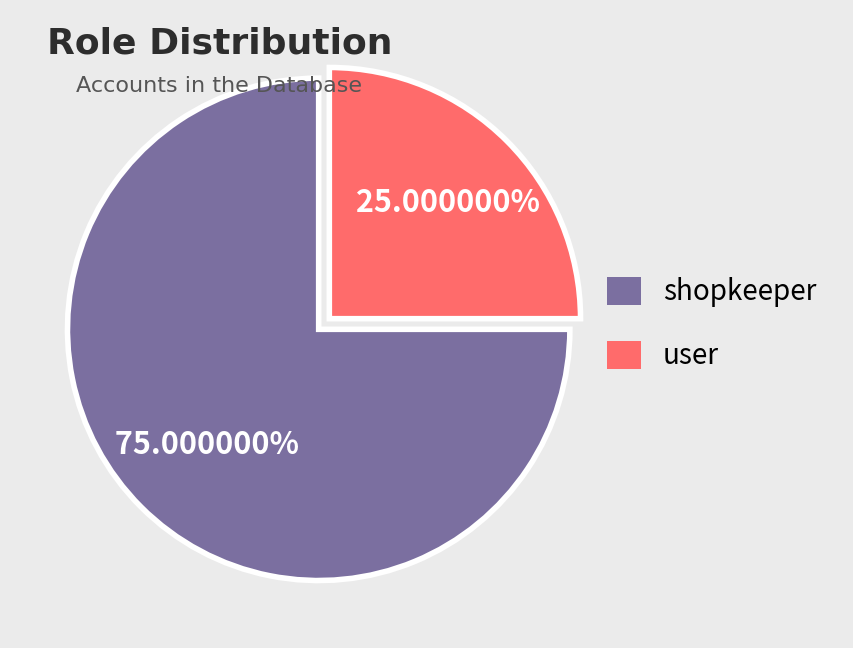

How many slices are in this pie chart?

2